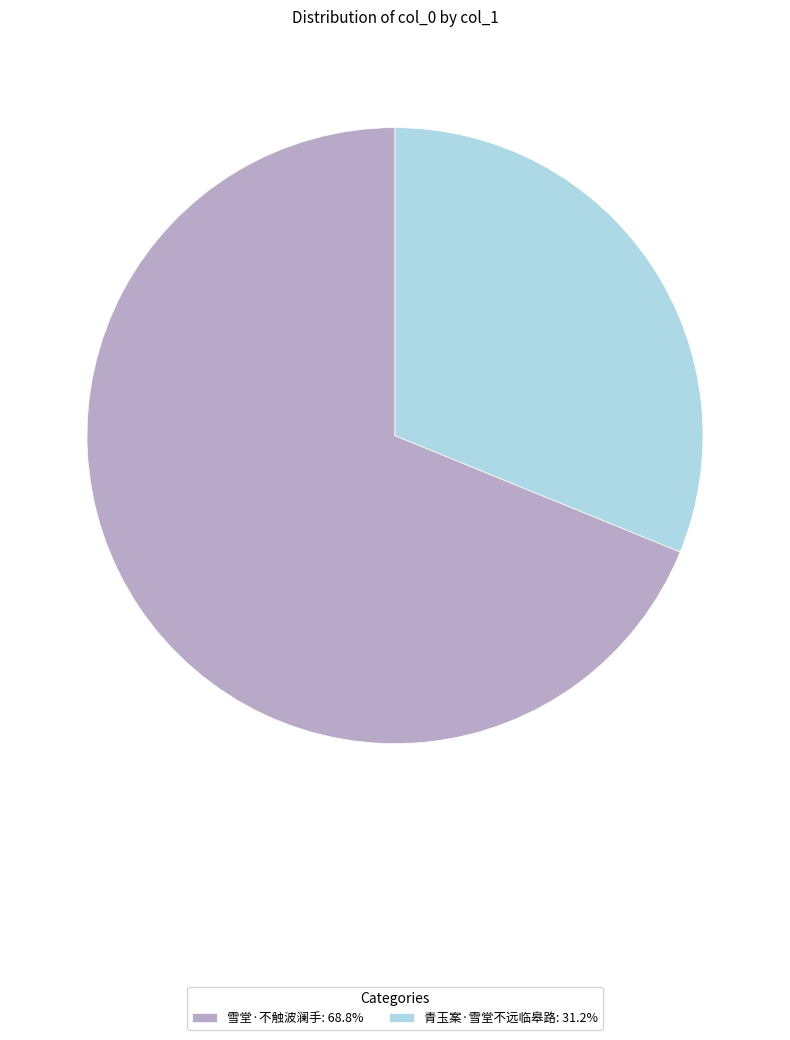

How many segments does this pie chart have?

2